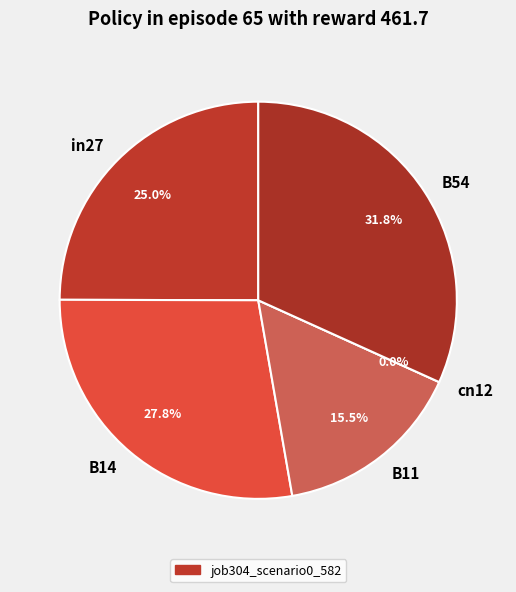

How many segments does this pie chart have?

5